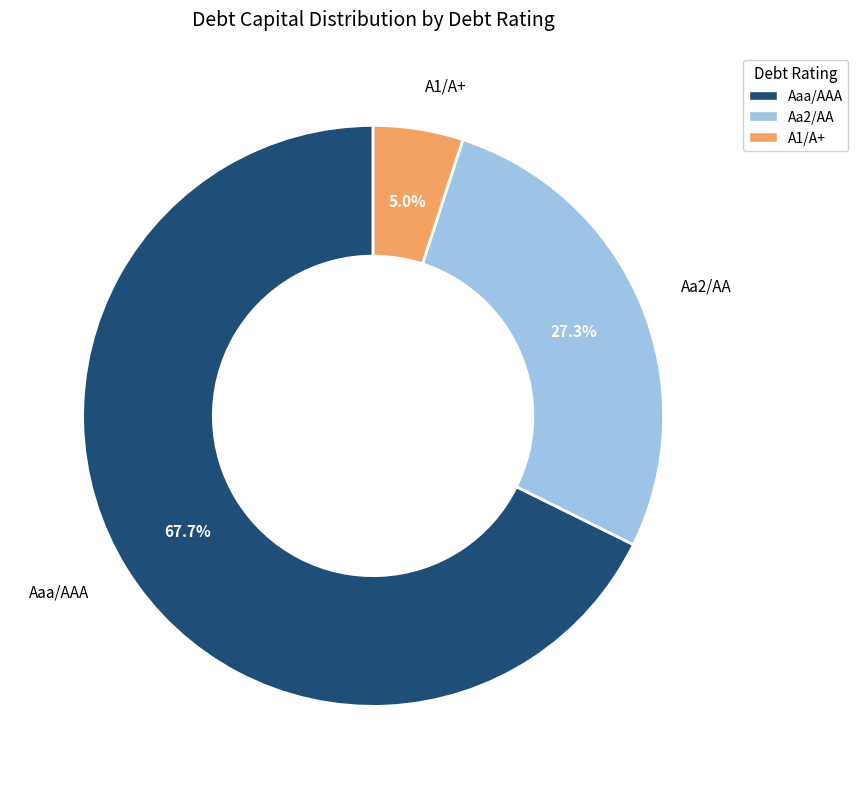

To the nearest percent, what portion does Aa2/AA represent?

27%